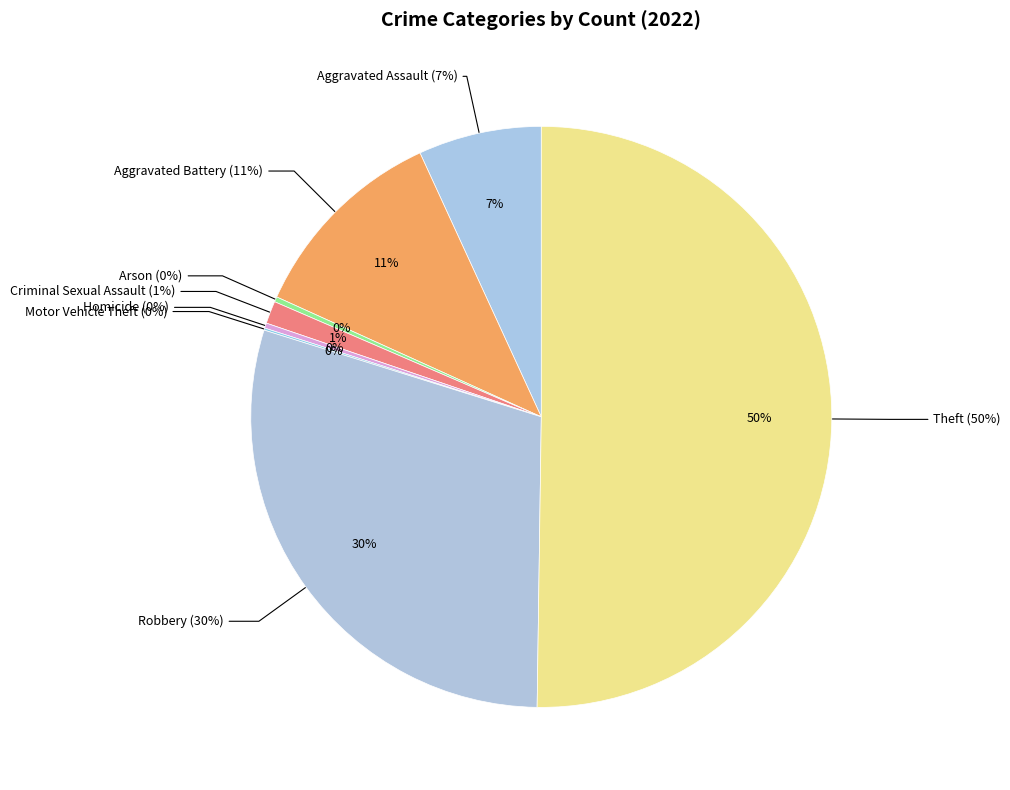

The Aggravated Battery slice represents 4% of the pie. True or false?

False